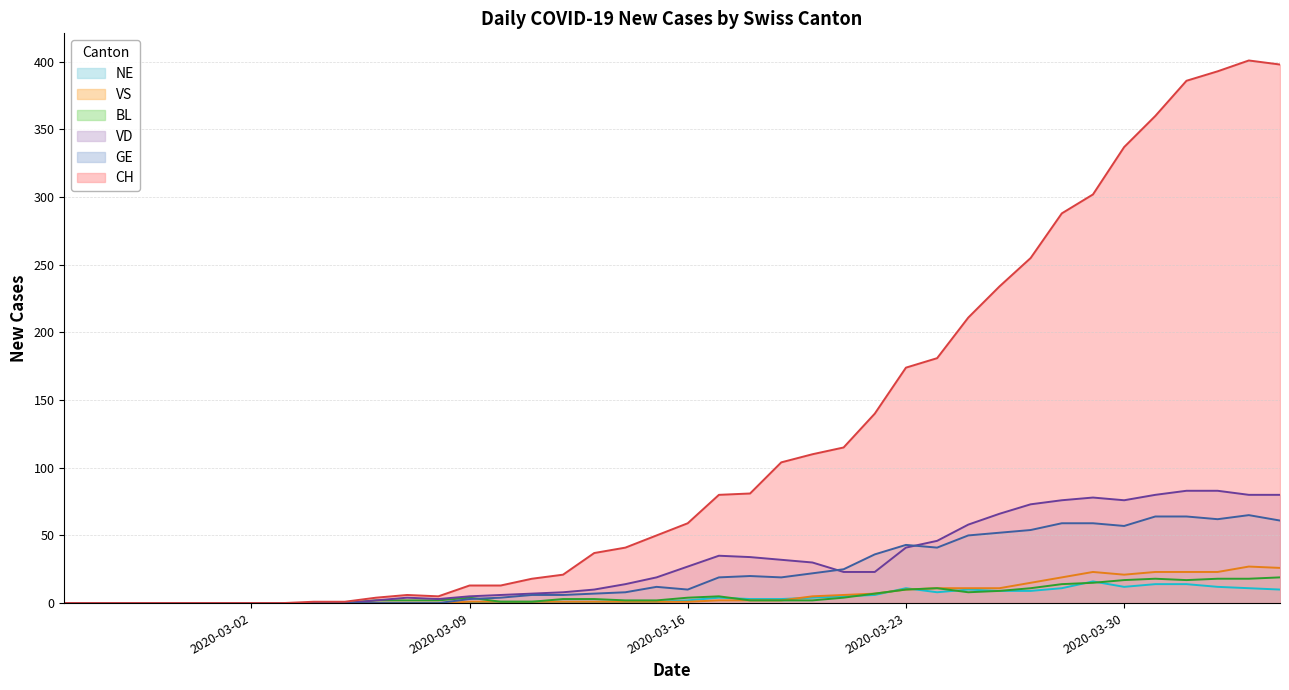

Which series has the largest total across all categories?

CH